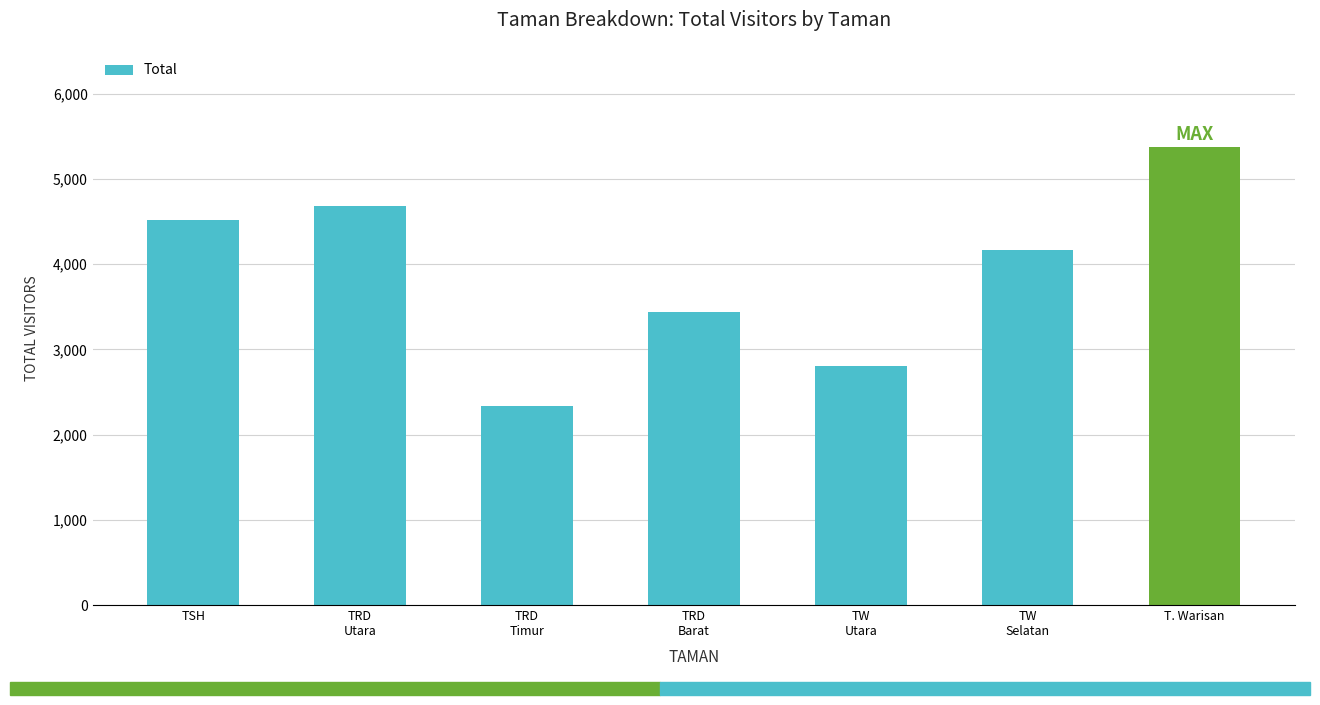

What is the change in value from TW
Utara to TW
Selatan?

+1365